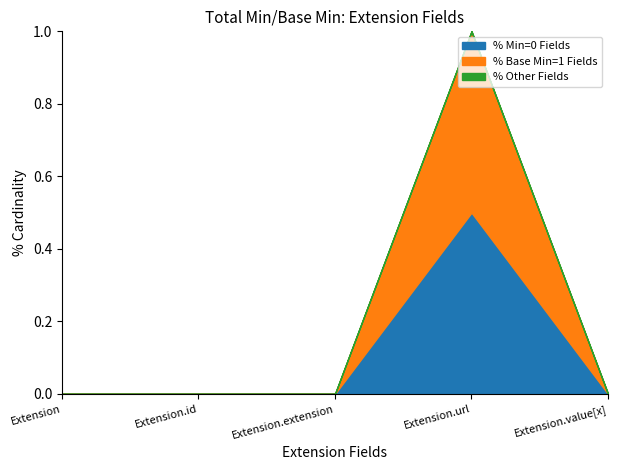

True or false: Base Min has a value of 0.5 at Extension.url.

True